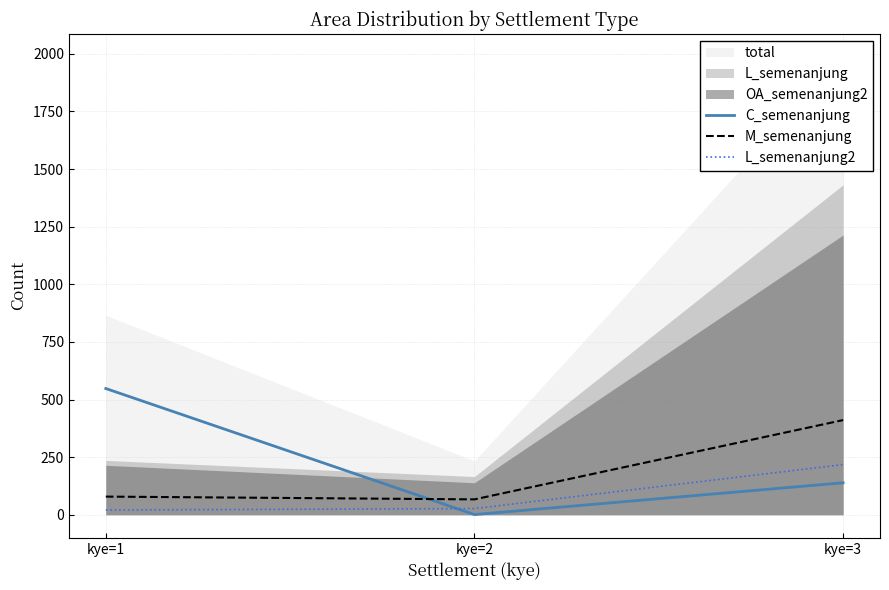

What is the lowest value of the L_semenanjung2 series?

21